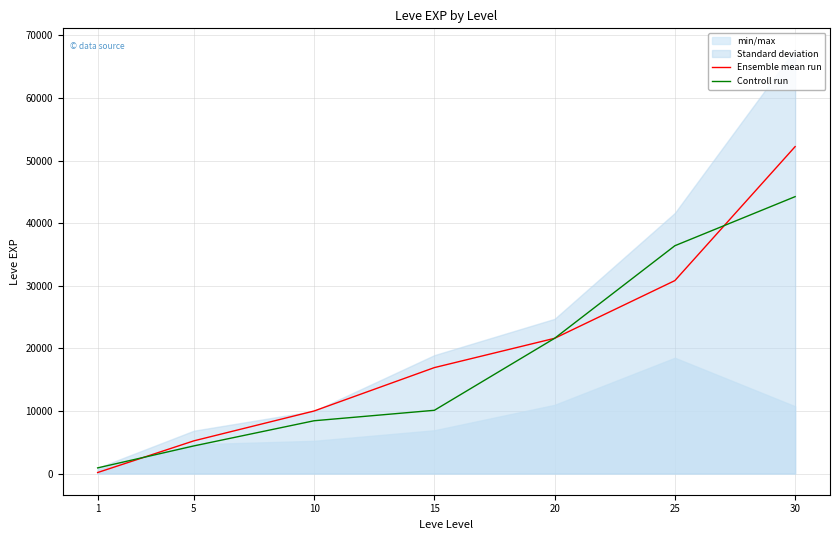

At which category does the chart reach its minimum across all series?

1